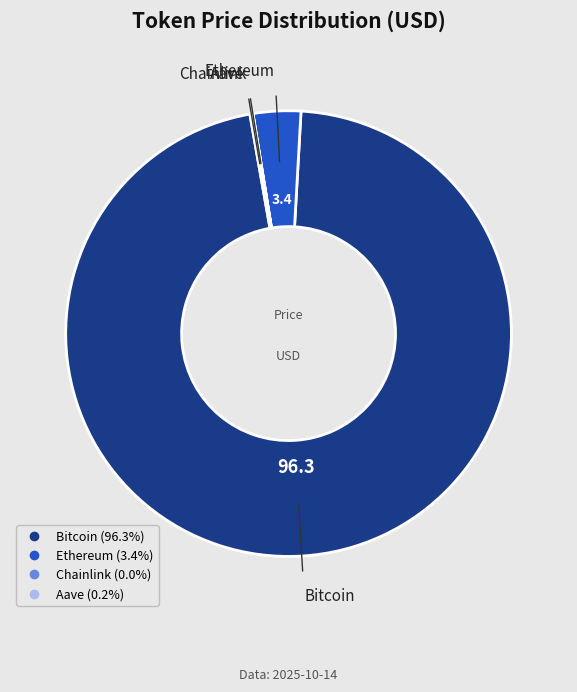

What is the largest slice in the pie chart?

Bitcoin